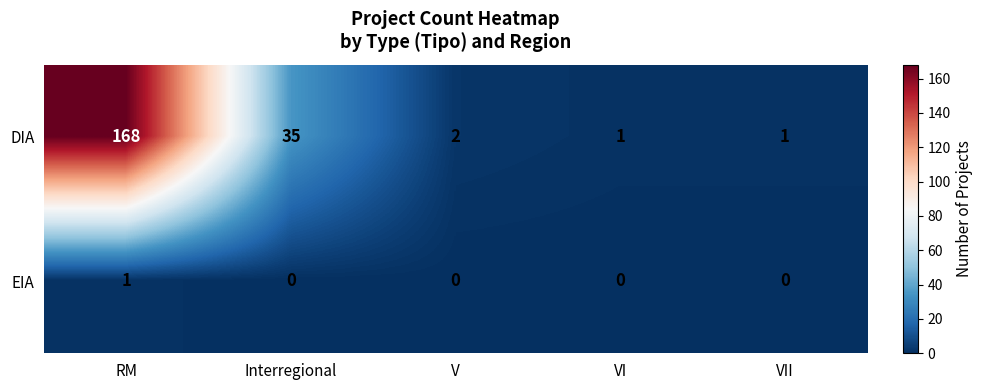

The value of DIA at RM is 168. True or false?

True